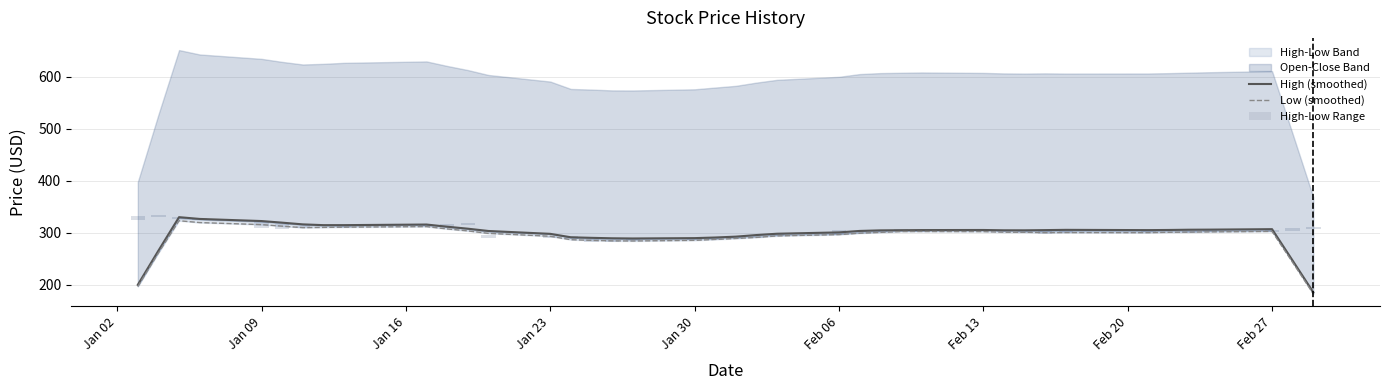

What is the maximum value shown in the chart?

329.7